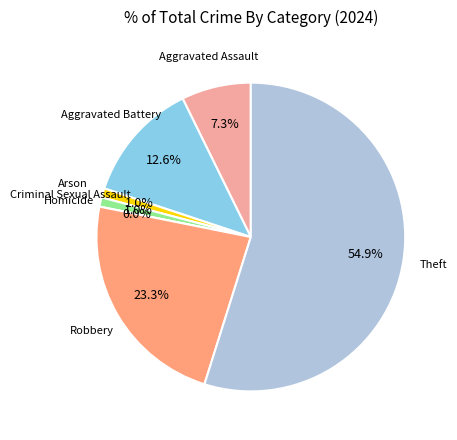

How many segments does this pie chart have?

7